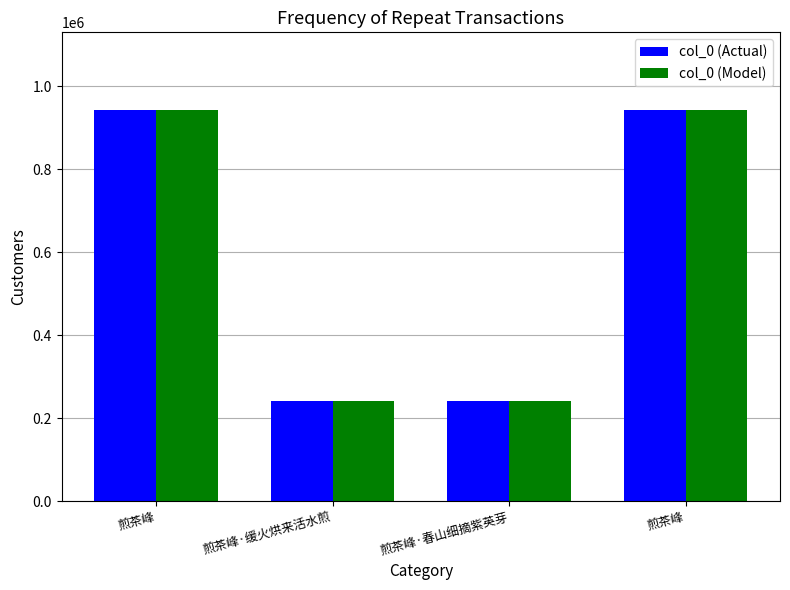

Which category has the highest value in the col_0 (Actual) series?

煎茶峰